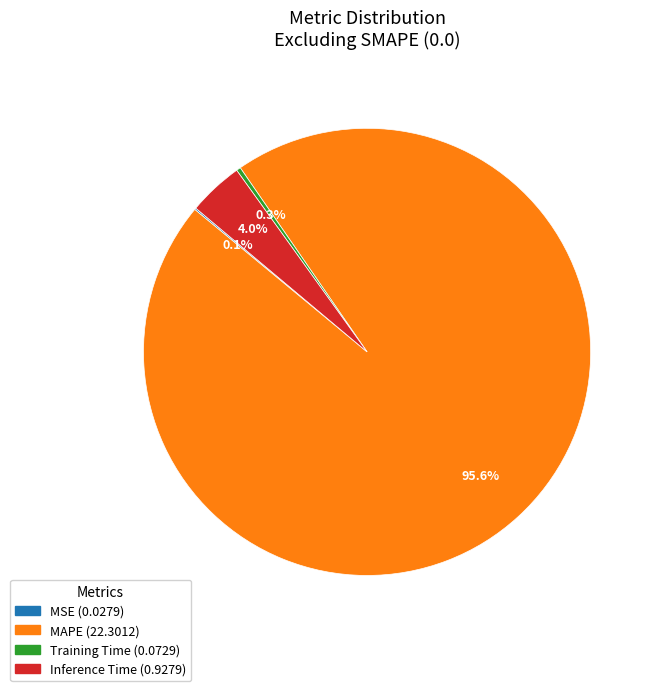

Is there any slice that represents more than half of the pie?

Yes